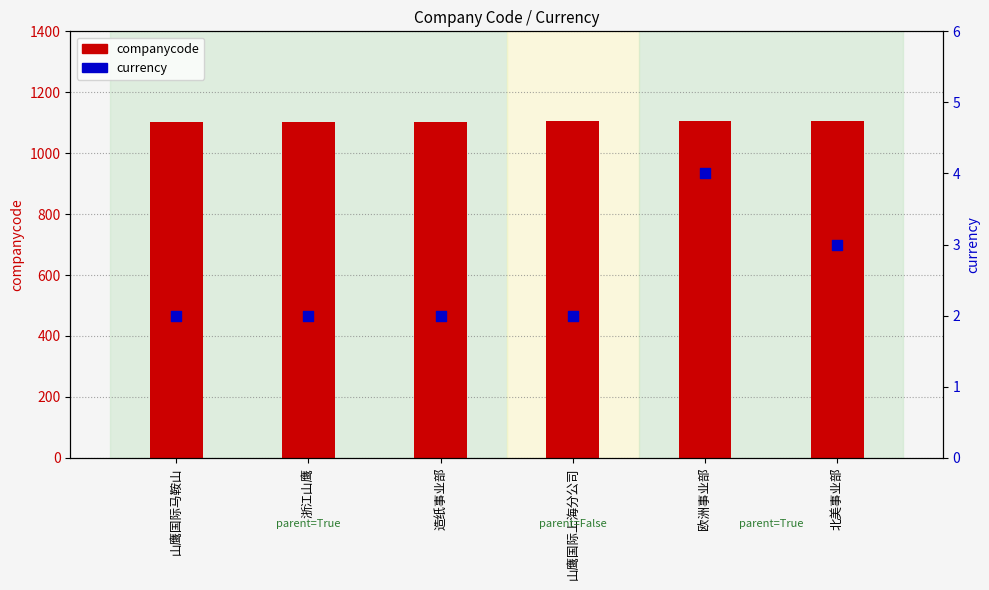

What is the total value across all series at 造纸事业部?

1105